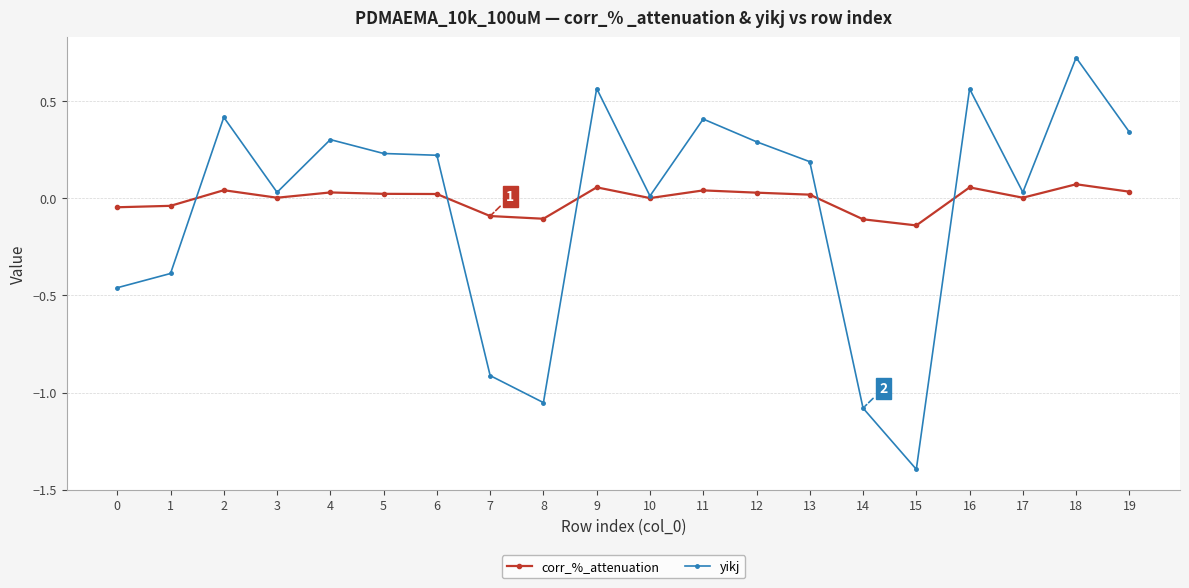

Rank the series by their maximum value, from lowest to highest.

corr_%_attenuation, yikj